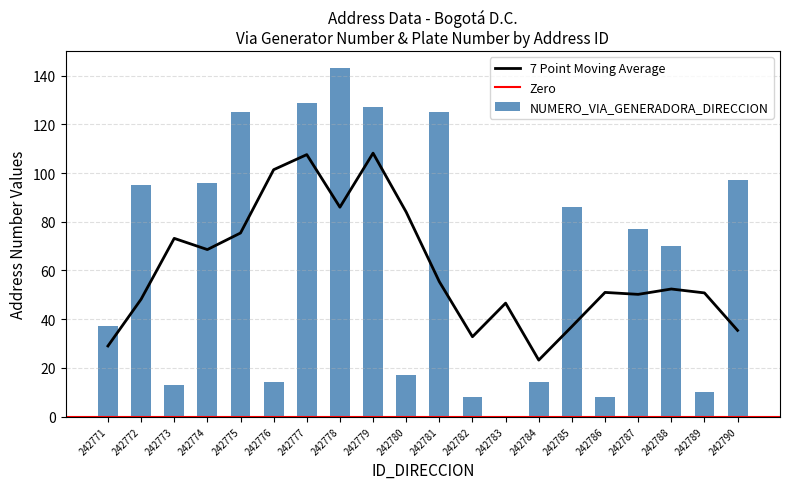

What is the sum of all values?

1291